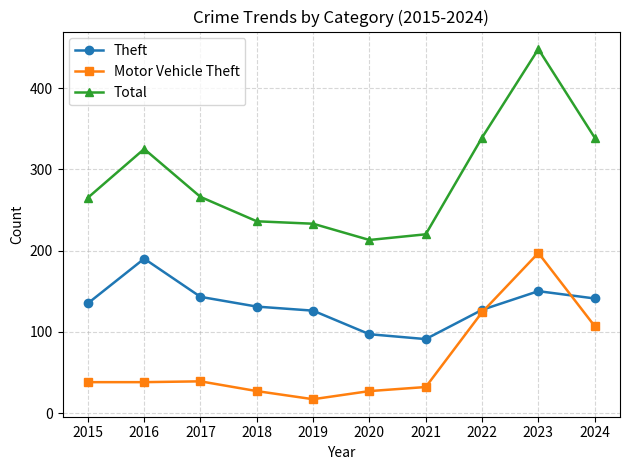

What is the sum of all Theft values?

1331